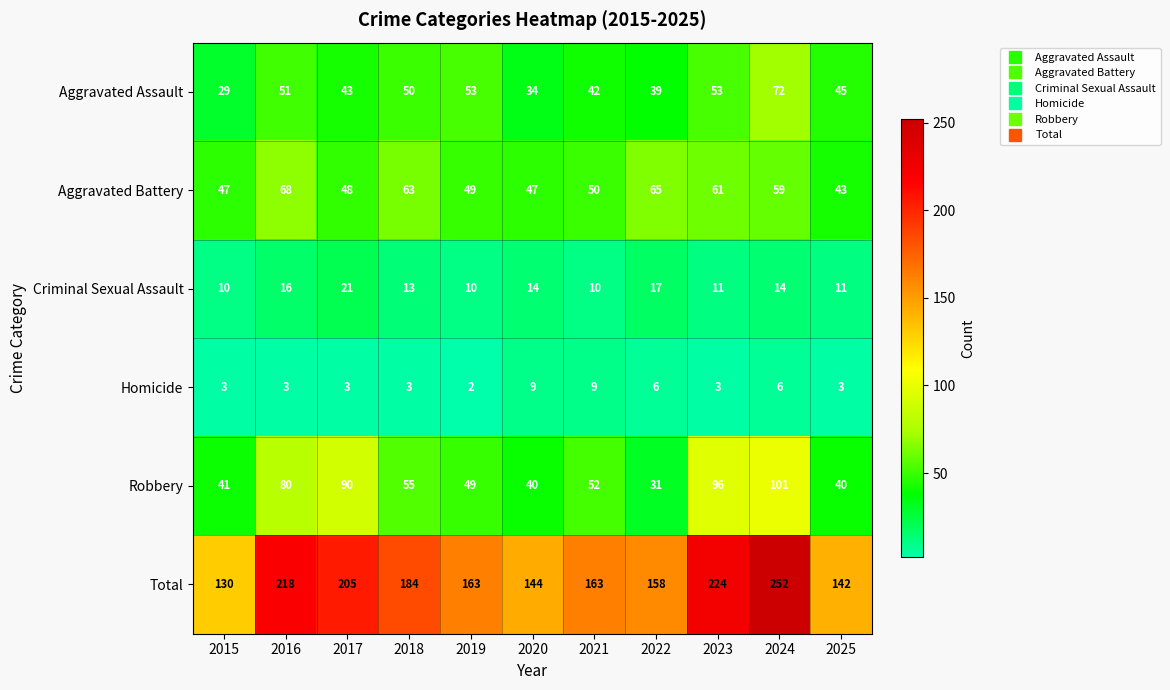

List the series in order of their peak value, lowest first.

Homicide, Criminal Sexual Assault, Aggravated Battery, Aggravated Assault, Robbery, Total